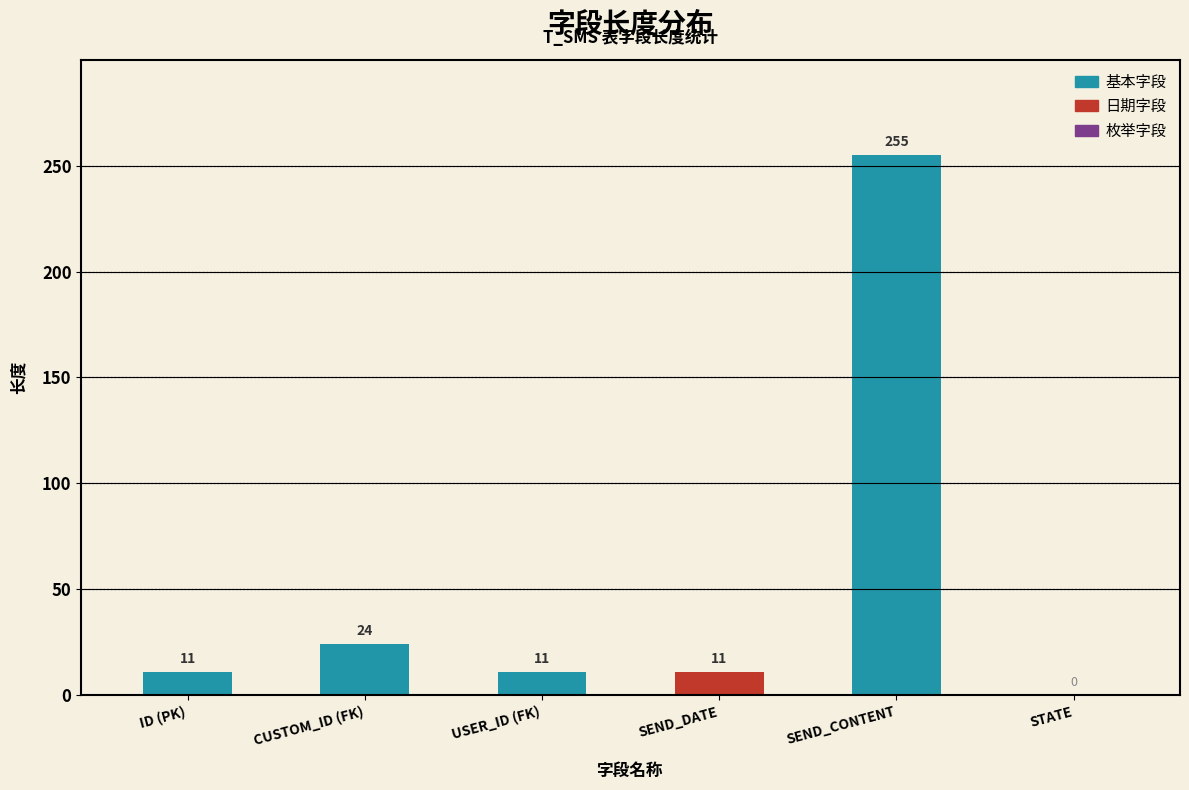

True or false: the data shows 255 at SEND_CONTENT.

True